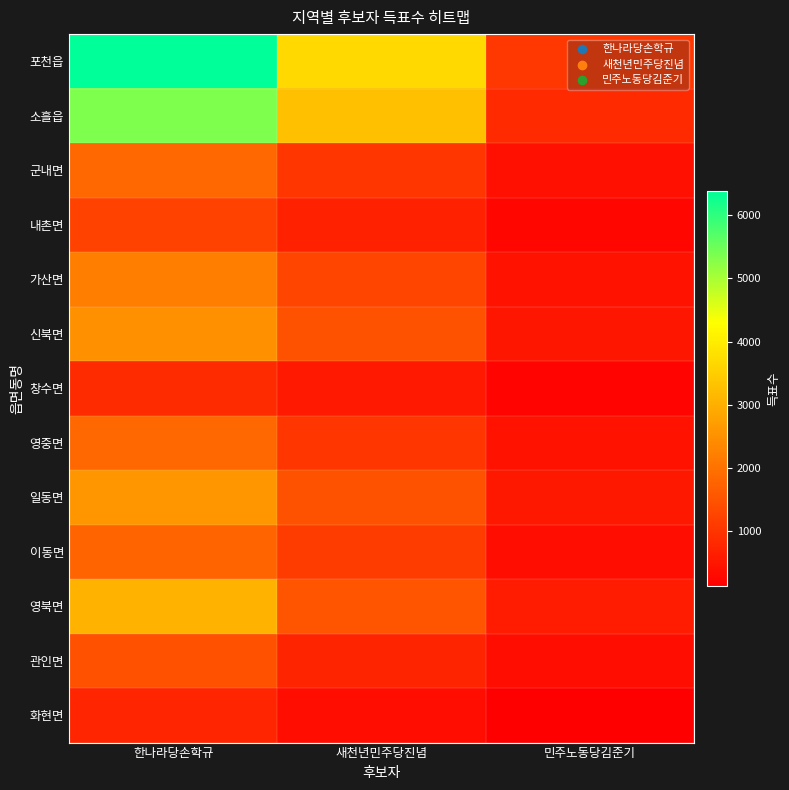

Reading right to left, list all the values displayed in this chart.

포천읍: 민주노동당김준기=1047	새천년민주당진념=3687	한나라당손학규=6385
소흘읍: 민주노동당김준기=831	새천년민주당진념=3265	한나라당손학규=5342
군내면: 민주노동당김준기=431	새천년민주당진념=1023	한나라당손학규=1844
내촌면: 민주노동당김준기=246	새천년민주당진념=698	한나라당손학규=1233
가산면: 민주노동당김준기=455	새천년민주당진념=1267	한나라당손학규=2208
신북면: 민주노동당김준기=528	새천년민주당진념=1482	한나라당손학규=2513
창수면: 민주노동당김준기=231	새천년민주당진념=567	한나라당손학규=869
영중면: 민주노동당김준기=433	새천년민주당진념=1031	한나라당손학규=1839
일동면: 민주노동당김준기=542	새천년민주당진념=1483	한나라당손학규=2584
이동면: 민주노동당김준기=379	새천년민주당진념=1131	한나라당손학규=1778
영북면: 민주노동당김준기=620	새천년민주당진념=1533	한나라당손학규=3081
관인면: 민주노동당김준기=367	새천년민주당진념=733	한나라당손학규=1463
화현면: 민주노동당김준기=140	새천년민주당진념=376	한나라당손학규=760